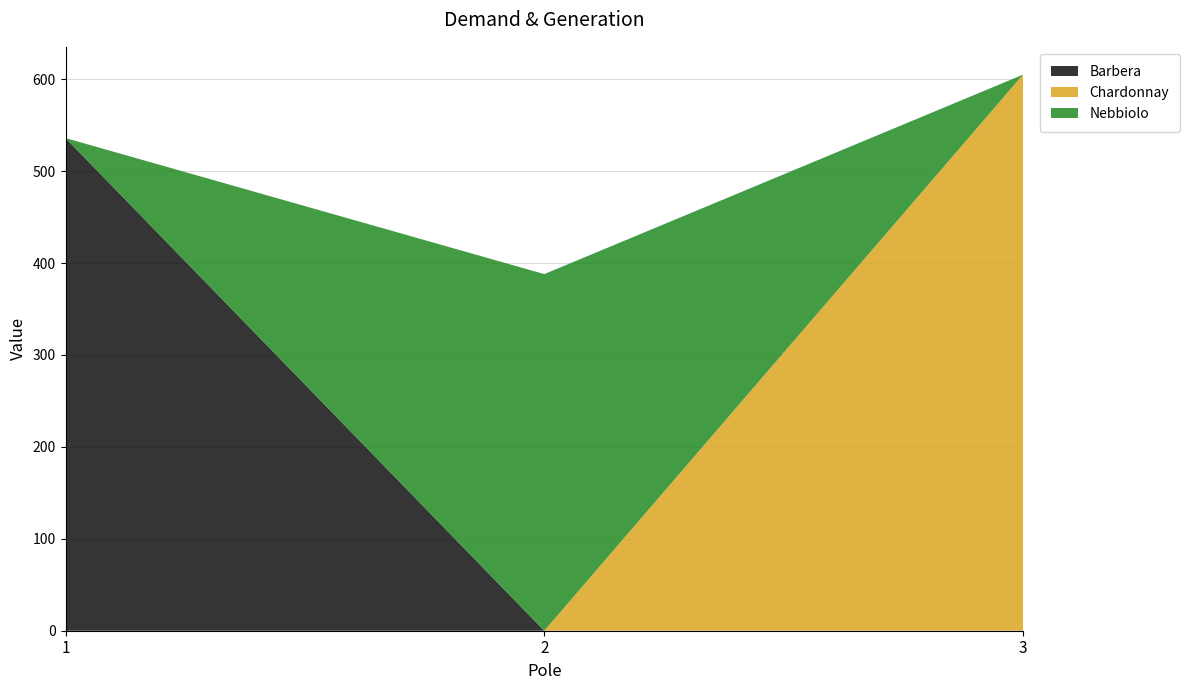

Reading left to right, what are all the values shown in this chart?

Barbera: 1=536	2=0	3=0
Chardonnay: 1=0	2=0	3=605
Nebbiolo: 1=0	2=388	3=0